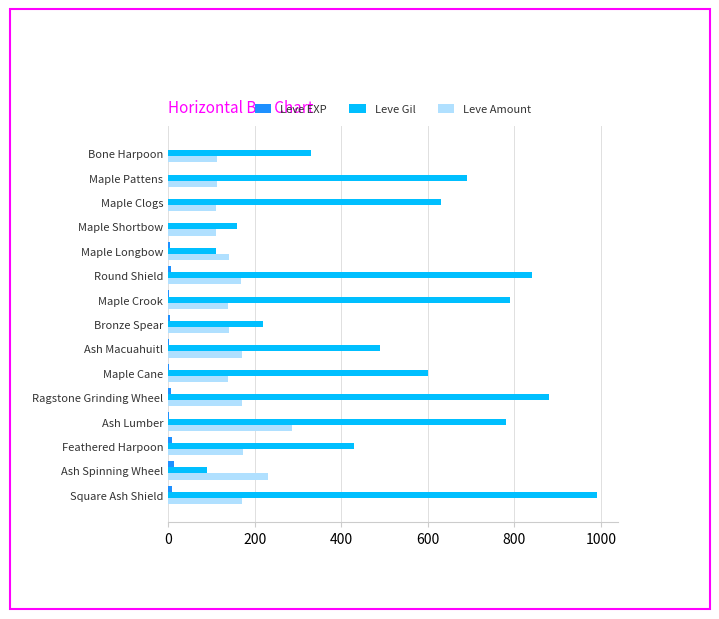

What is the greatest value displayed?

990